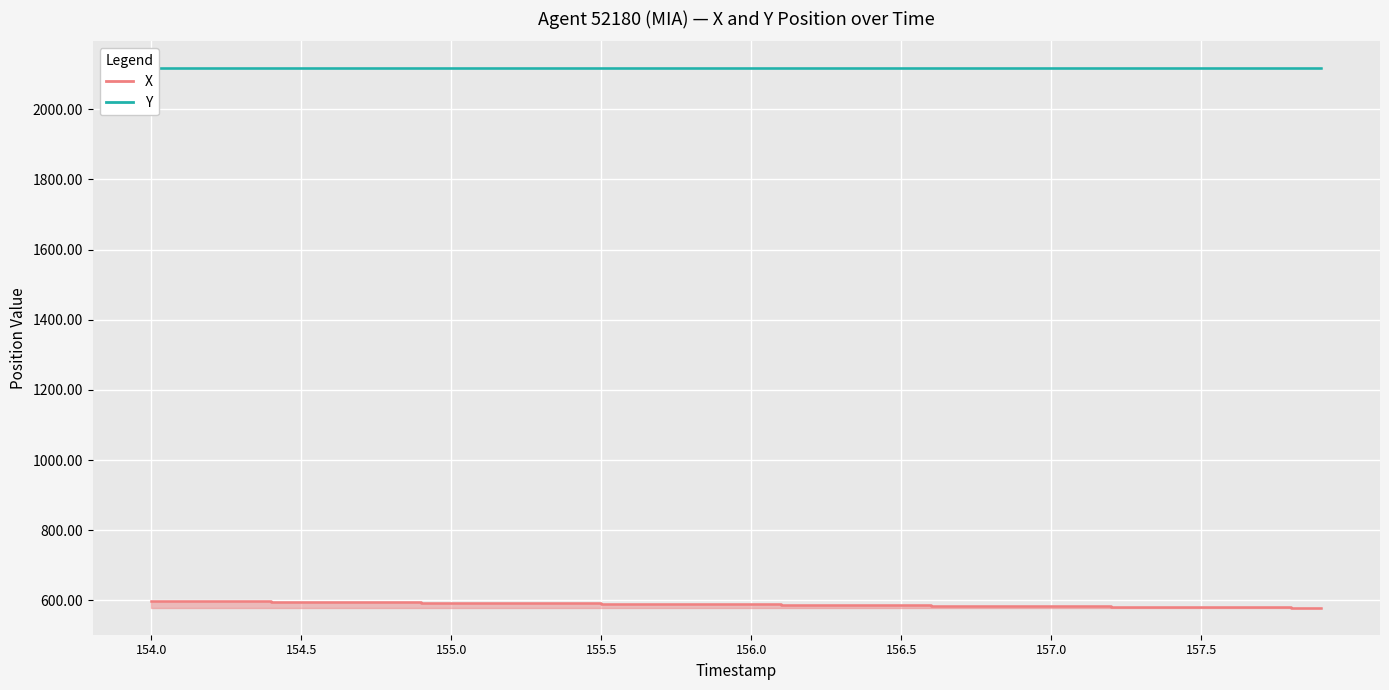

Rank the series by their average value, from highest to lowest.

Y (line), X (line)